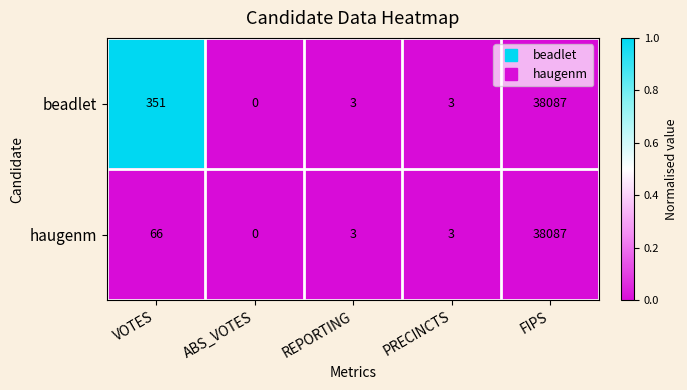

What is the difference between the maximum and second lowest values in the beadlet series?

38084